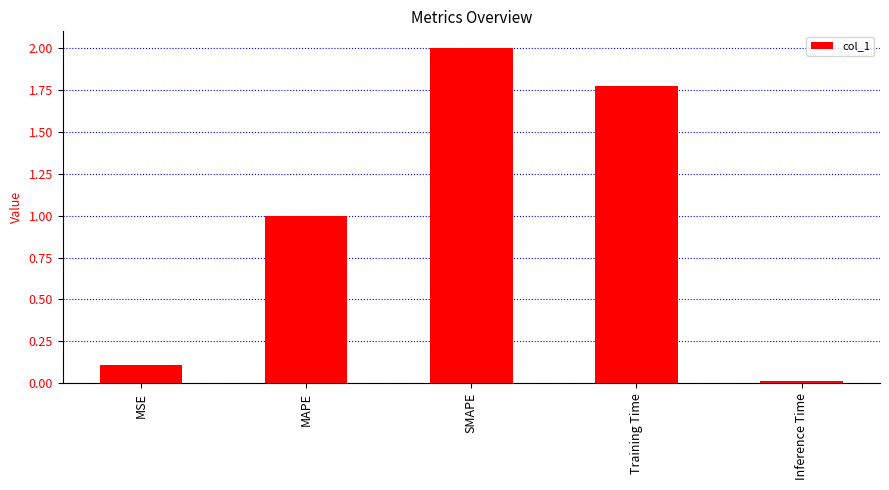

What is the label of the 2nd bar from the right?

Training Time